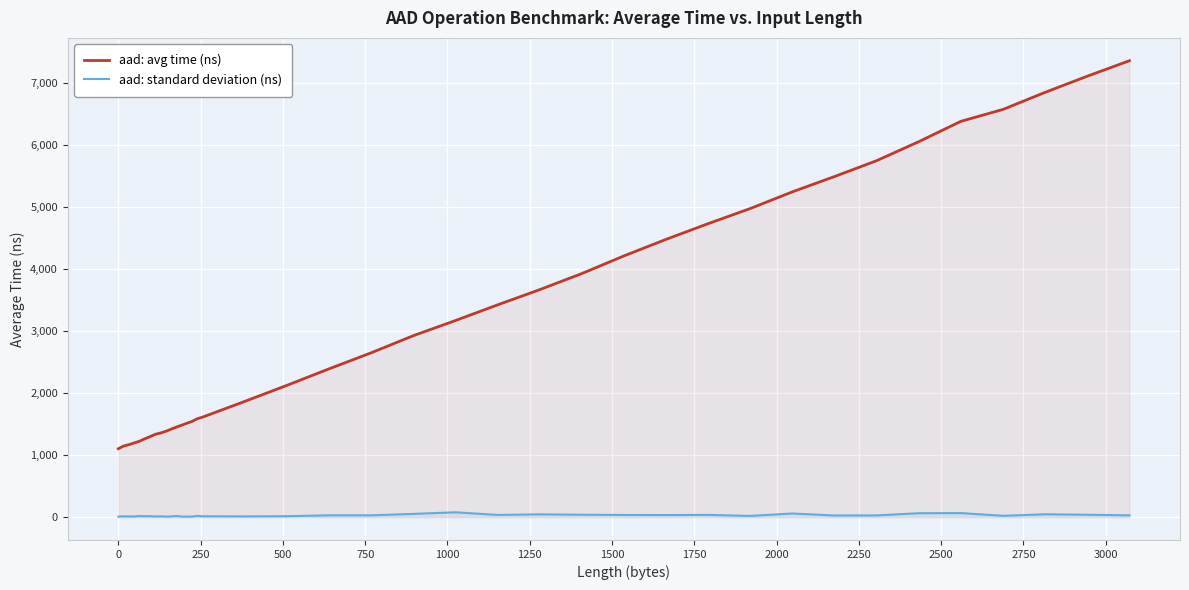

In aad: standard deviation (ns), how many points are lower than both neighbors (excluding endpoints)?

11